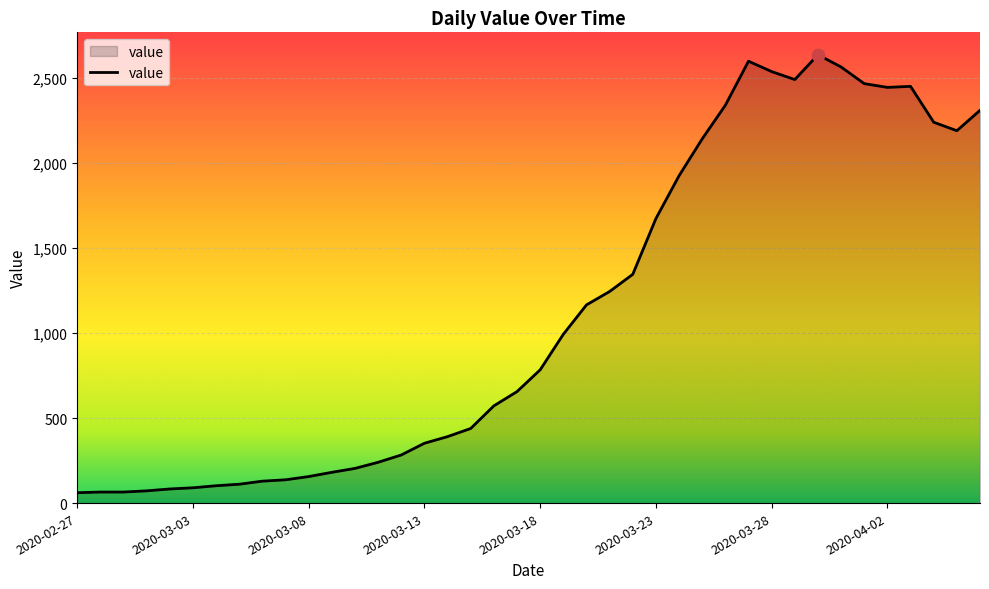

What is the greatest value displayed?

2638